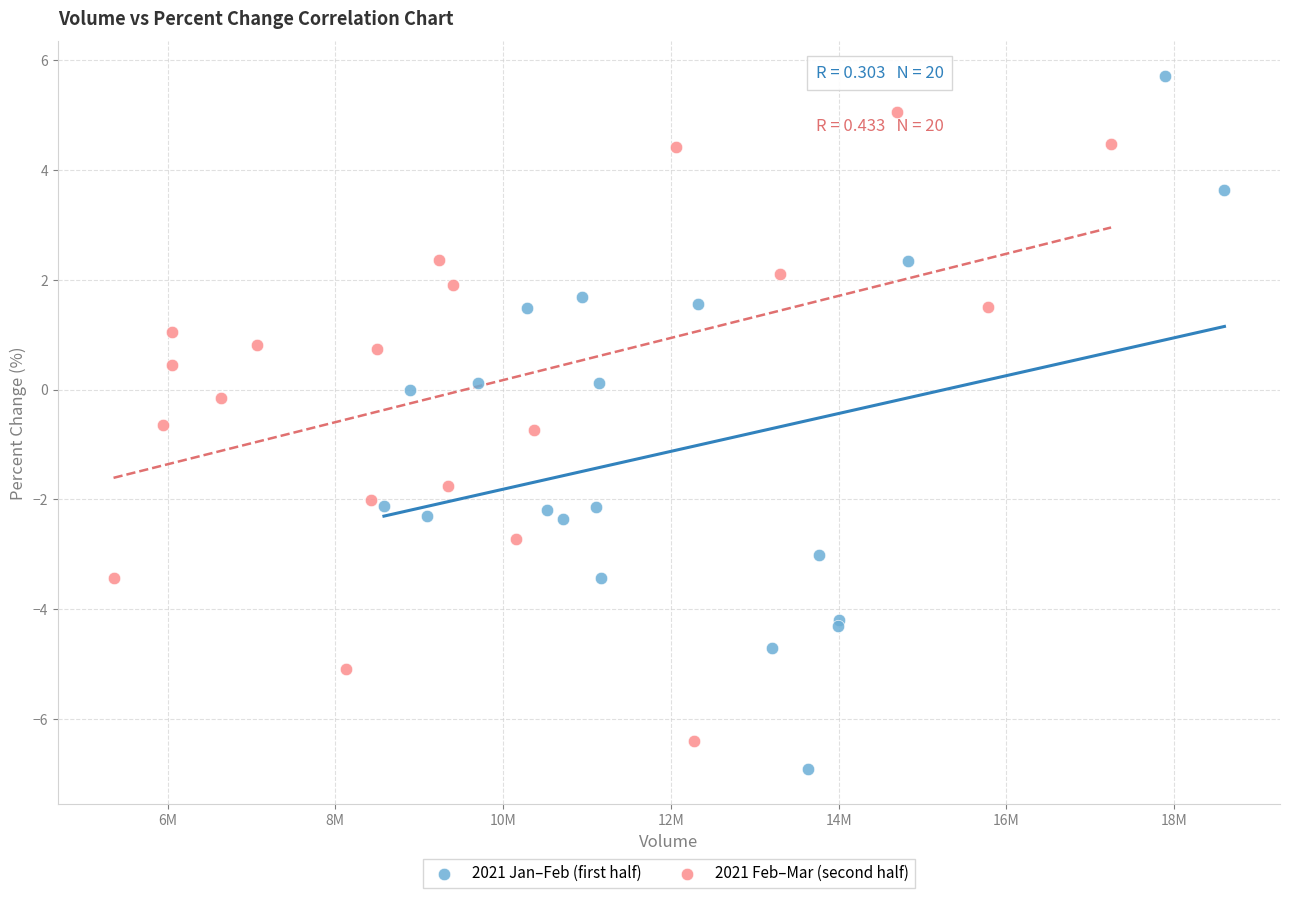

Which series reaches the maximum Y coordinate?

2021 Jan–Feb (first half)